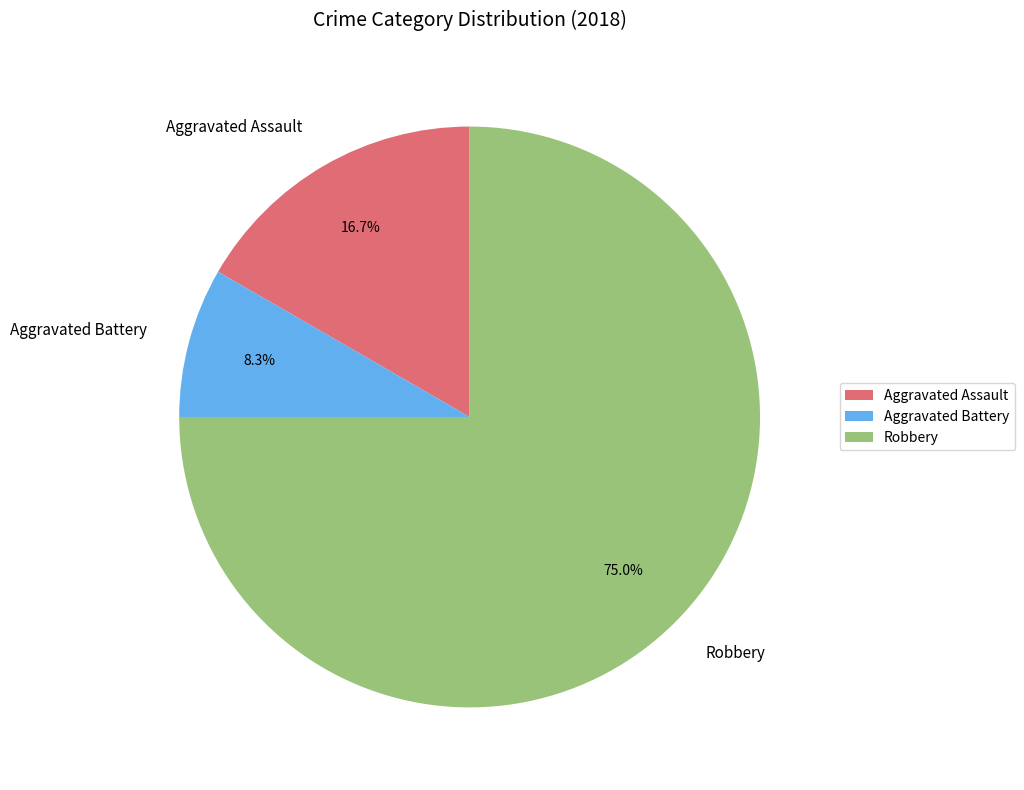

What percentage is the Aggravated Assault slice, to the nearest percent?

17%